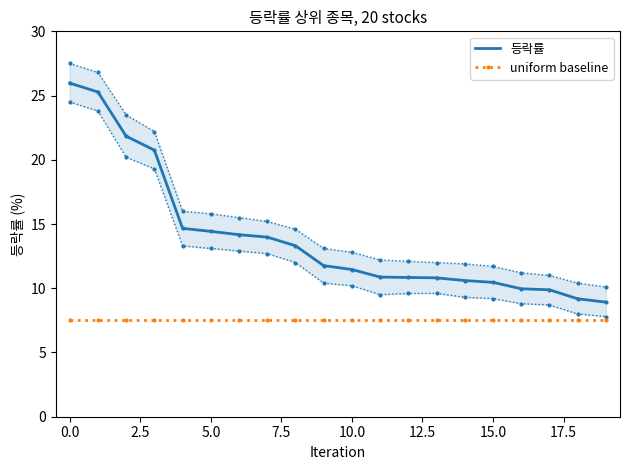

The value of 등락률 at 5.0 is 14.4. True or false?

True